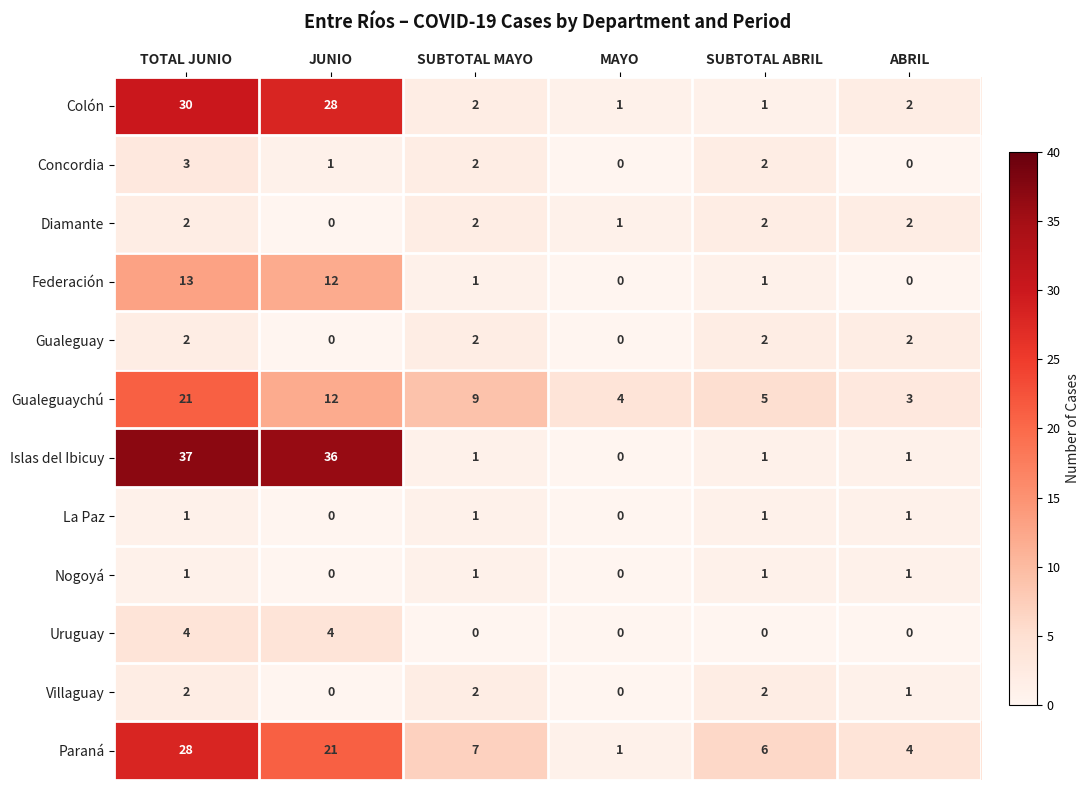

How many Nogoyá values are between 0 and 1?

6